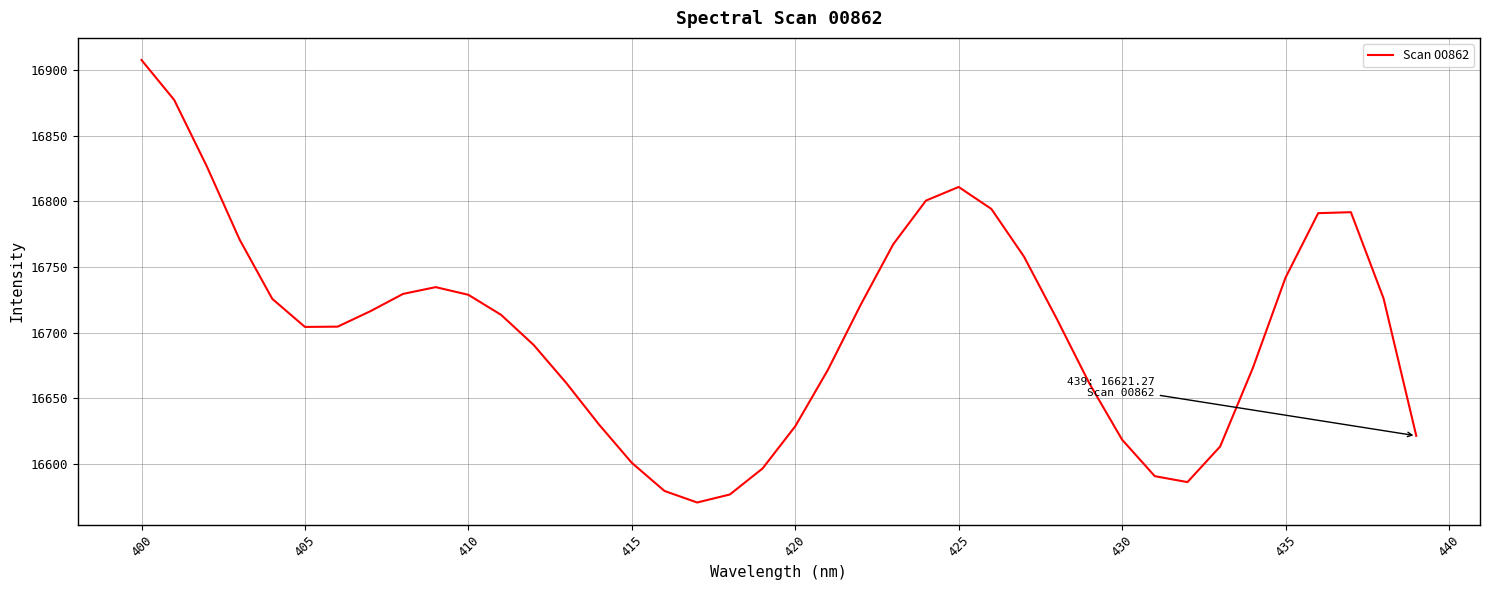

Count the number of values greater than 16713.

20